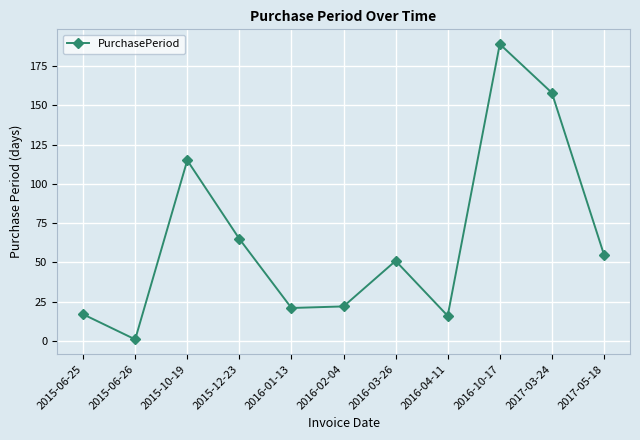

What is the sum of all values?

710